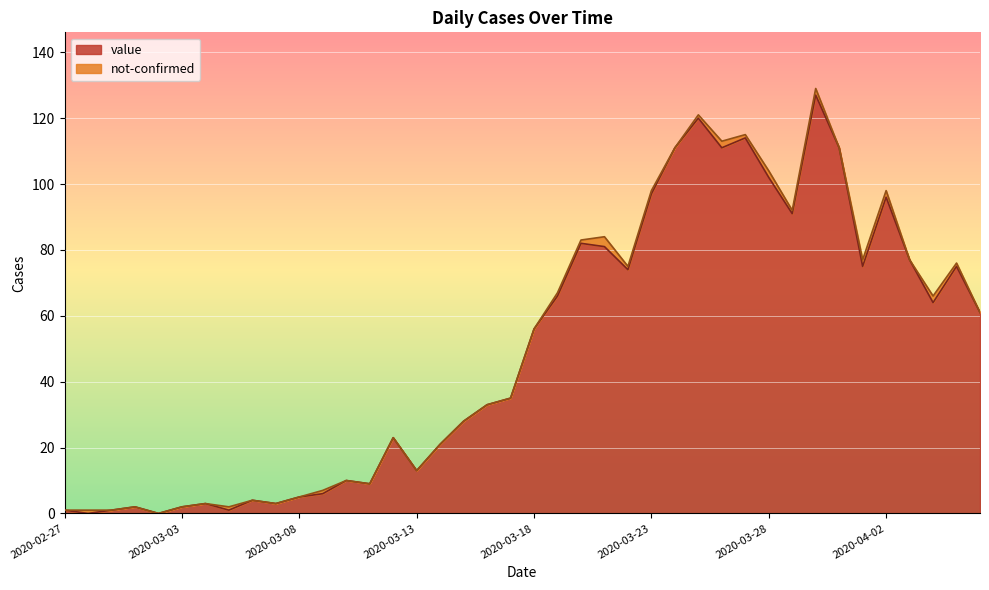

Is it true that the value at 2020-03-08 is 5?

True